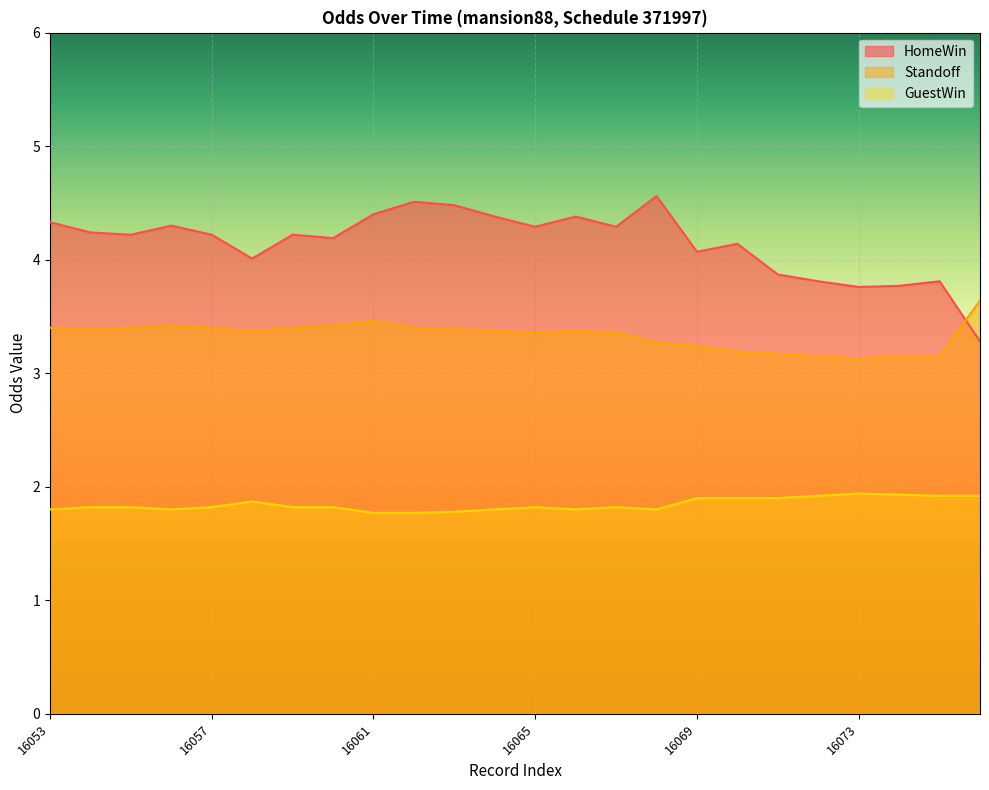

How many distinct data groups are displayed?

3